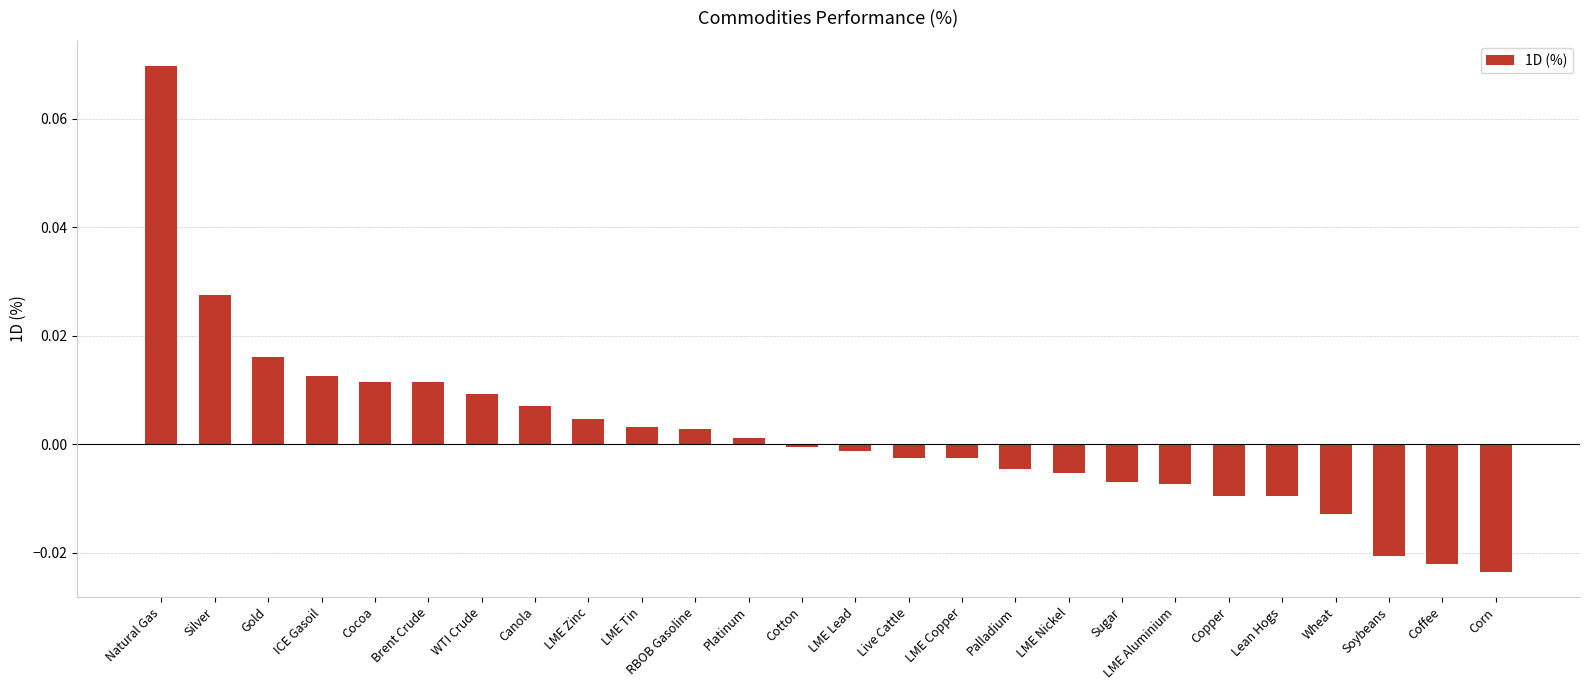

What position from the left is Canola?

8